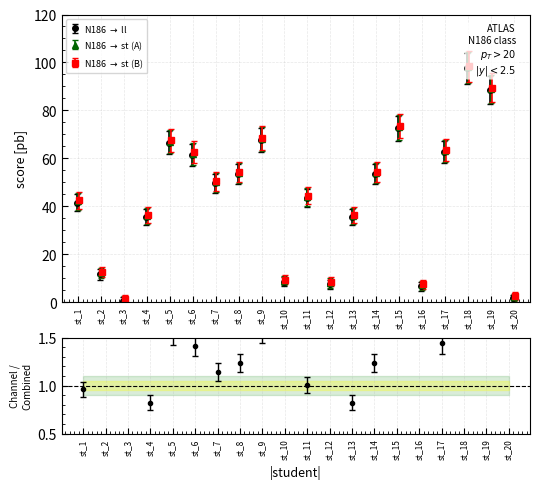

True or false: the data shows 2.2 at st_5.

False